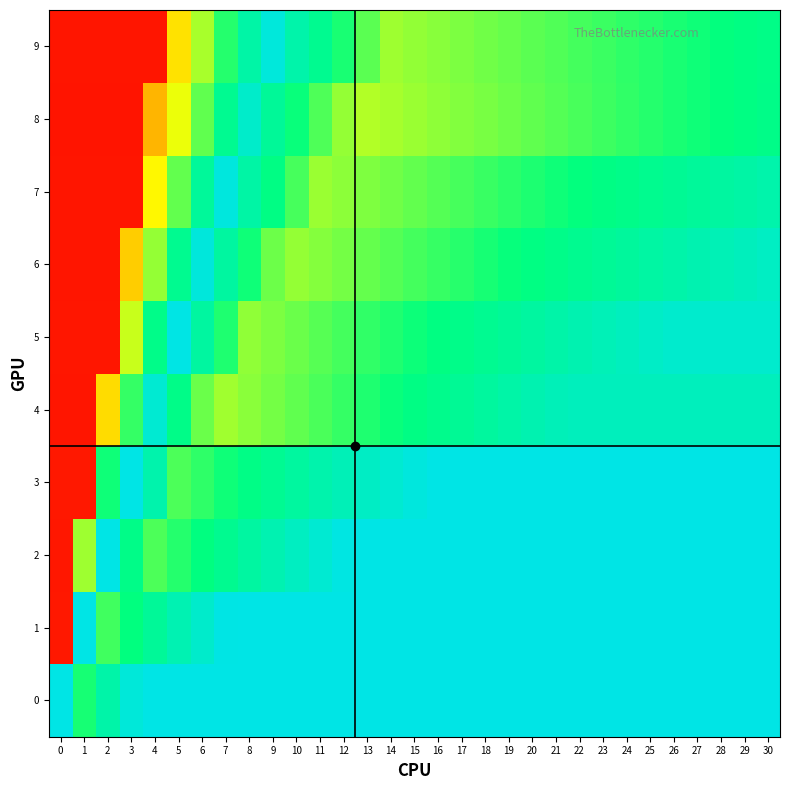

At 29, list the series in order from largest to smallest.

0, 1, 2, 3, 5, 4, 6, 7, 8, 9